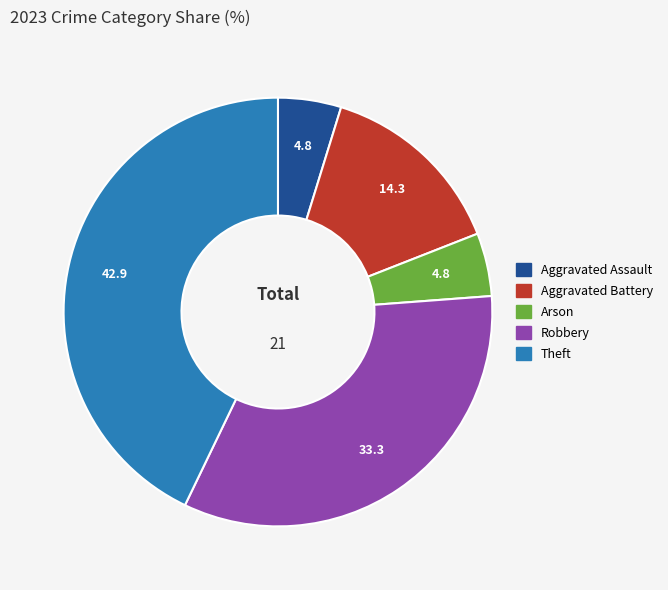

Is there any slice that represents more than half of the pie?

No